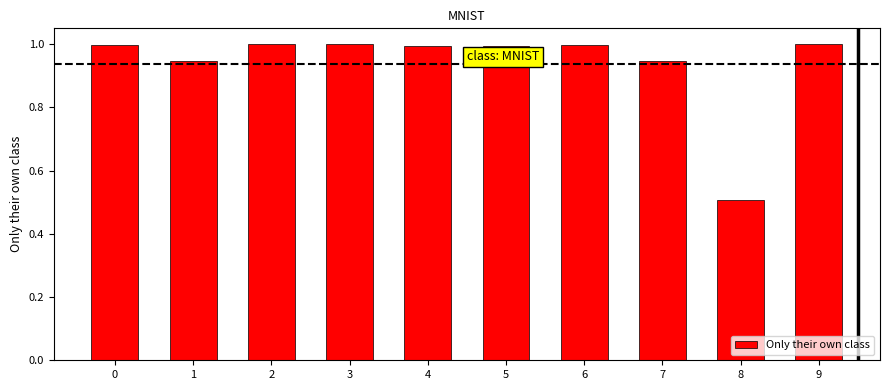

What is the difference between the maximum and minimum values?

0.5